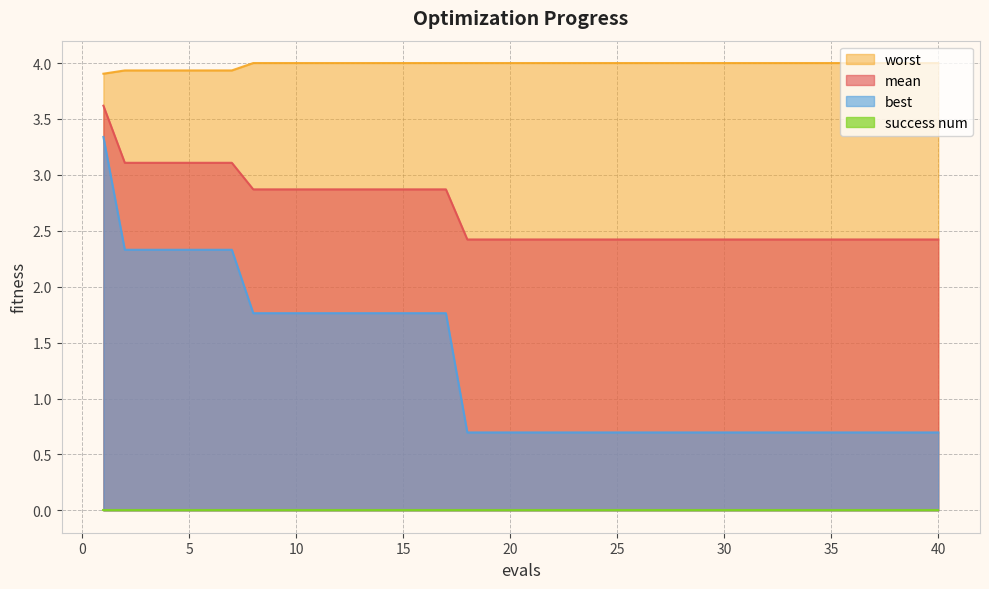

The best series shows 2.3 at 3. True or false?

True